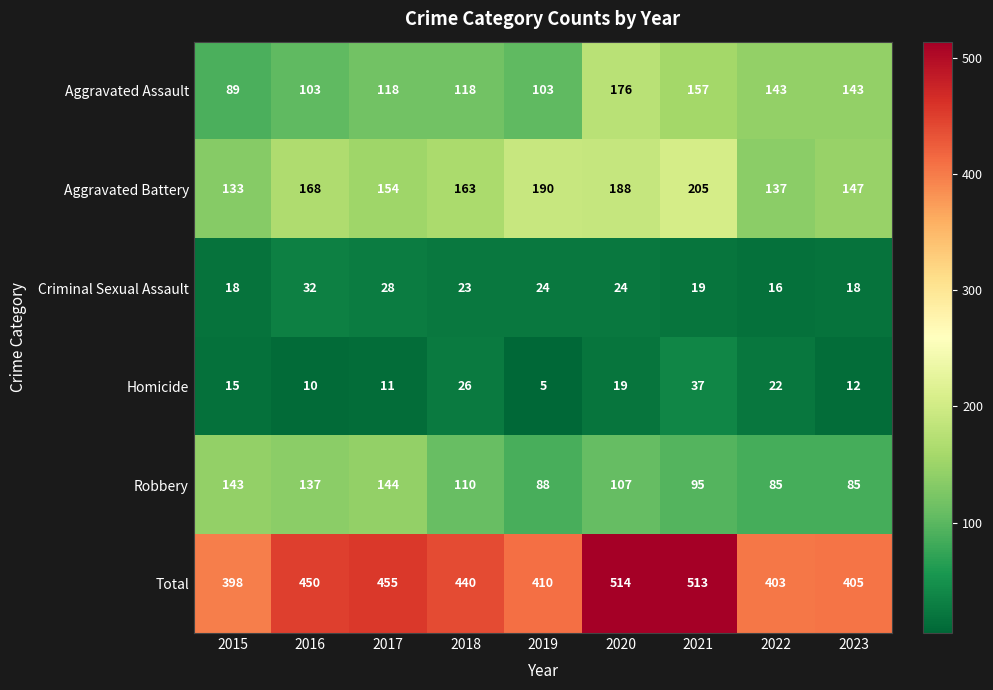

At which label does Robbery first exceed 107?

2015